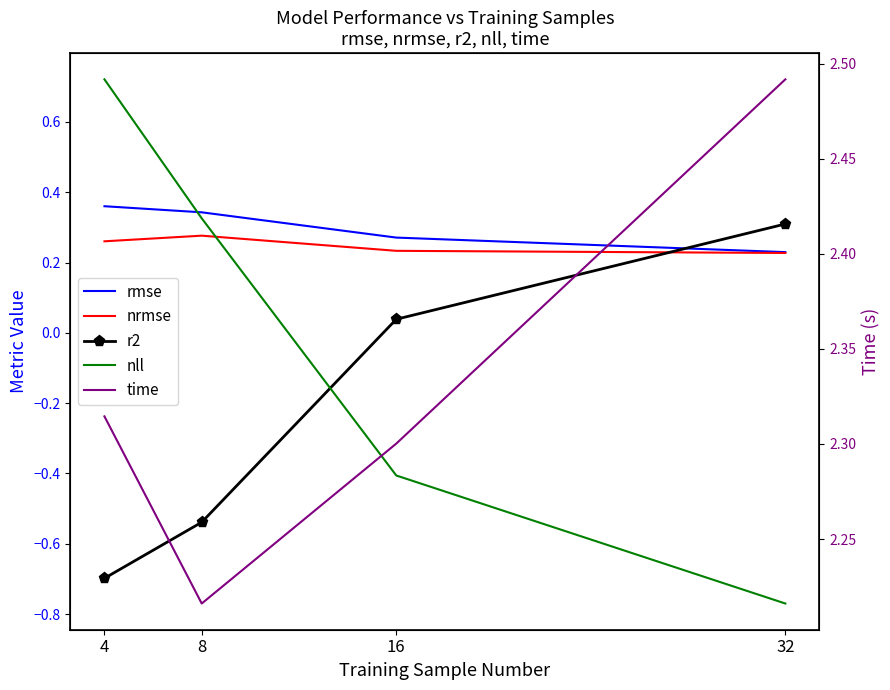

True or false: r2 has more than 0 points higher than both neighbors.

False